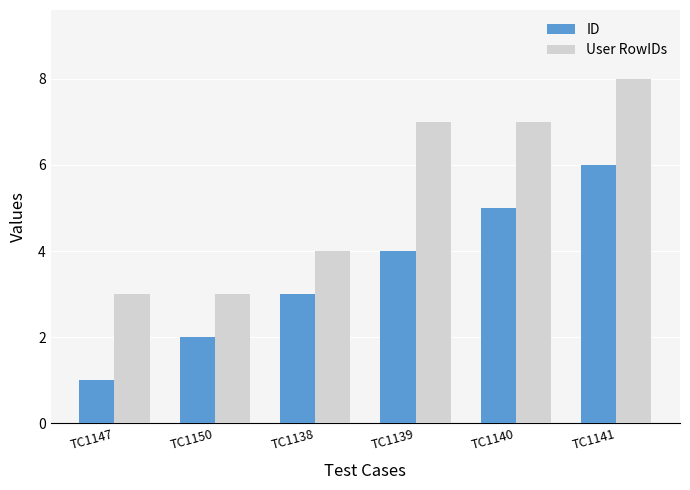

What are all the series names shown in the legend?

ID, User RowIDs